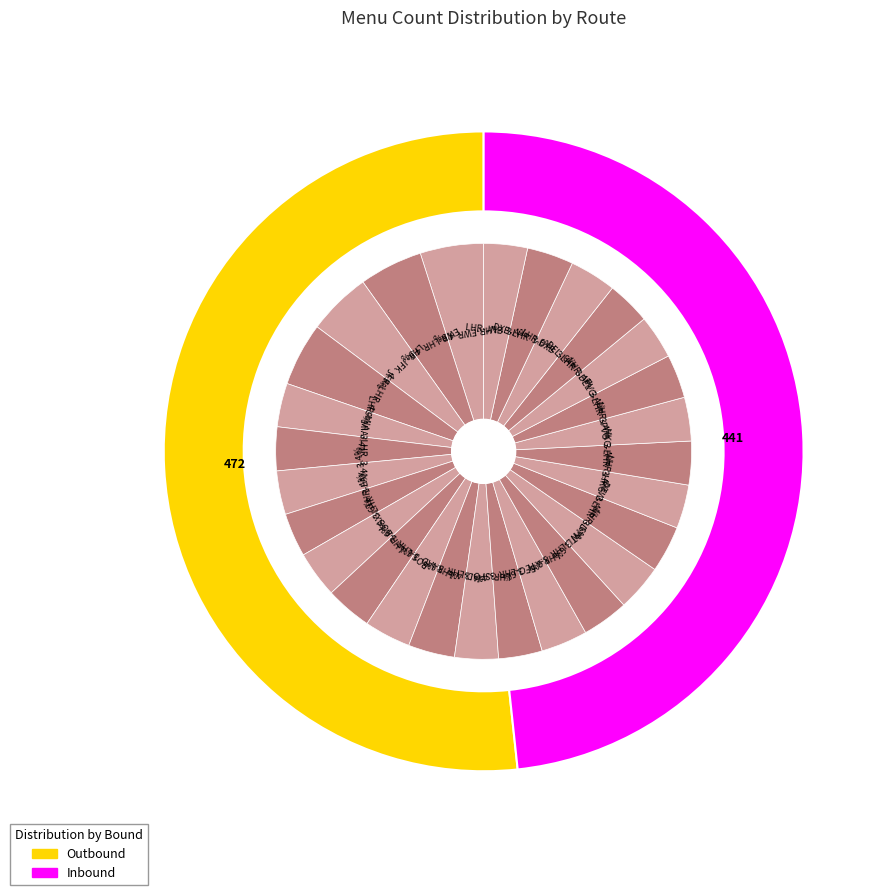

Does any single category account for the majority?

No